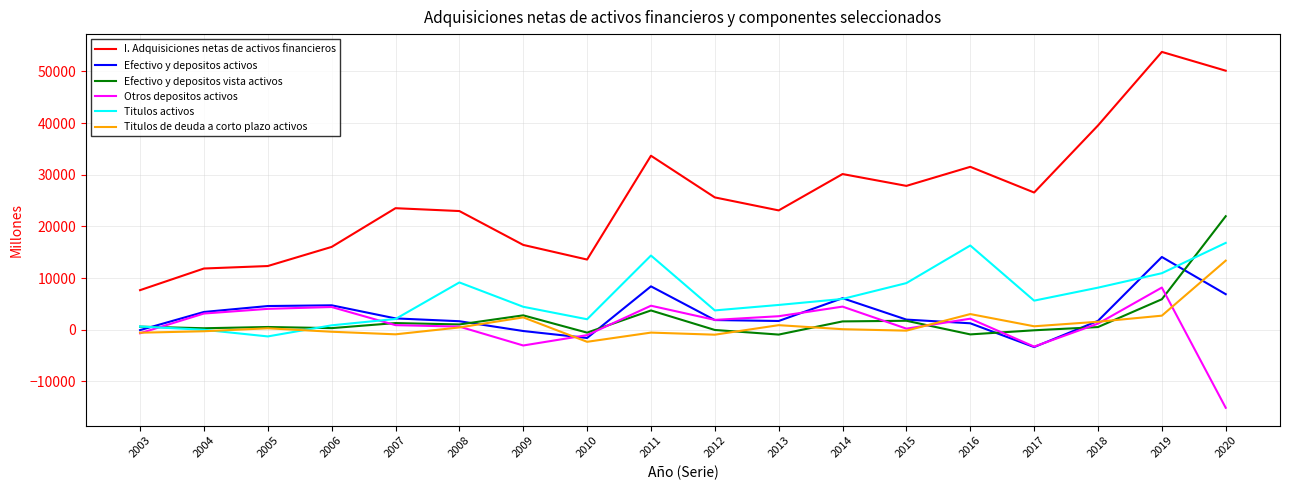

Which series ends up on top after the final intersection of Efectivo y depositos vista activos and Efectivo y depositos activos?

Efectivo y depositos vista activos